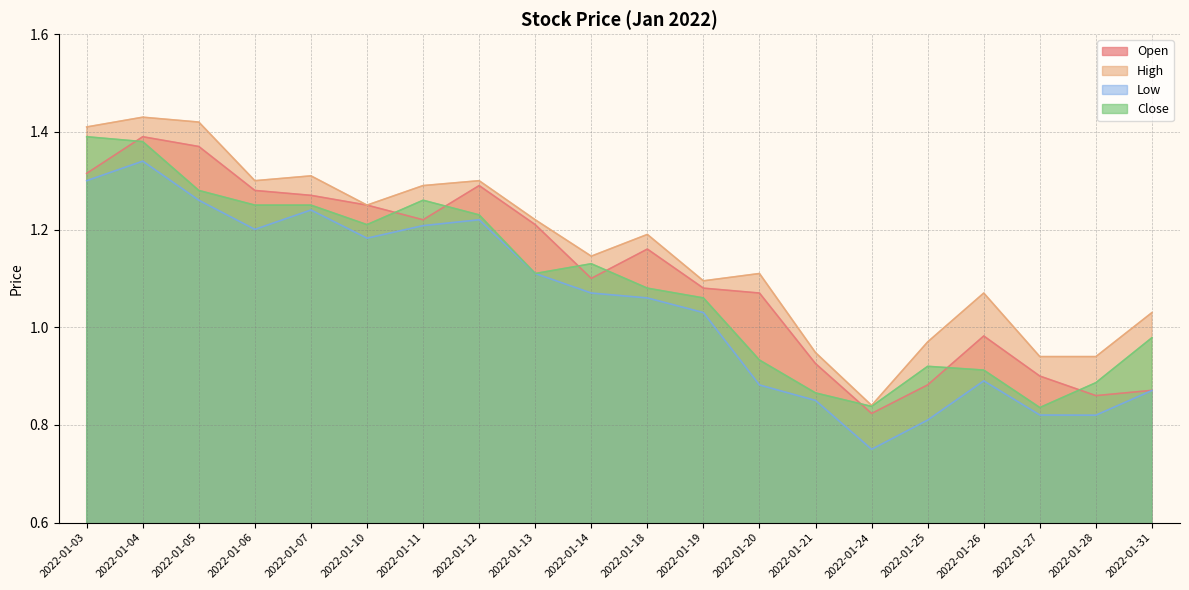

Which category has the lowest value in the Close series?

2022-01-27